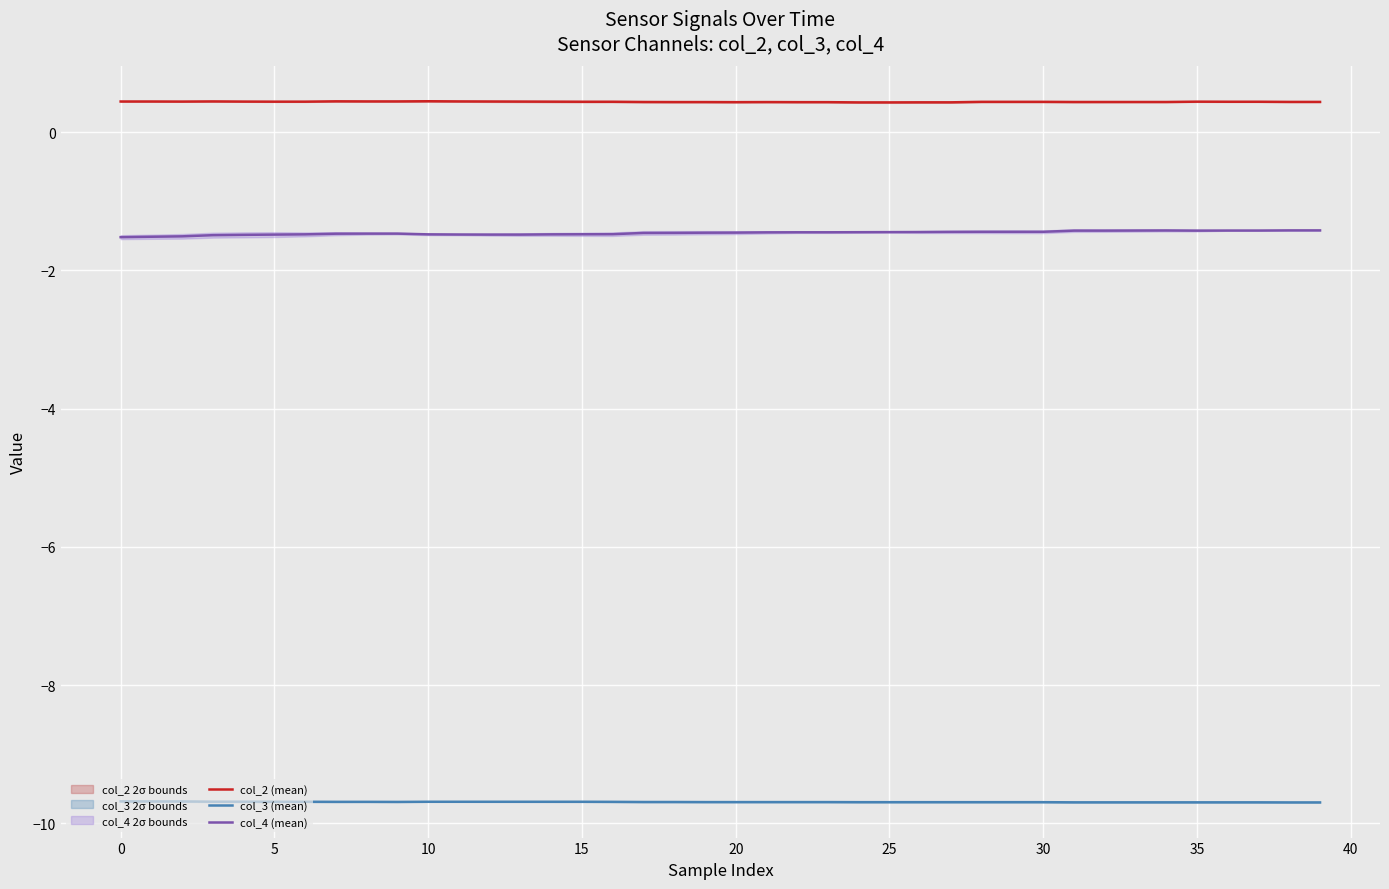

Which series has the widest spread of values?

col_4 (mean)